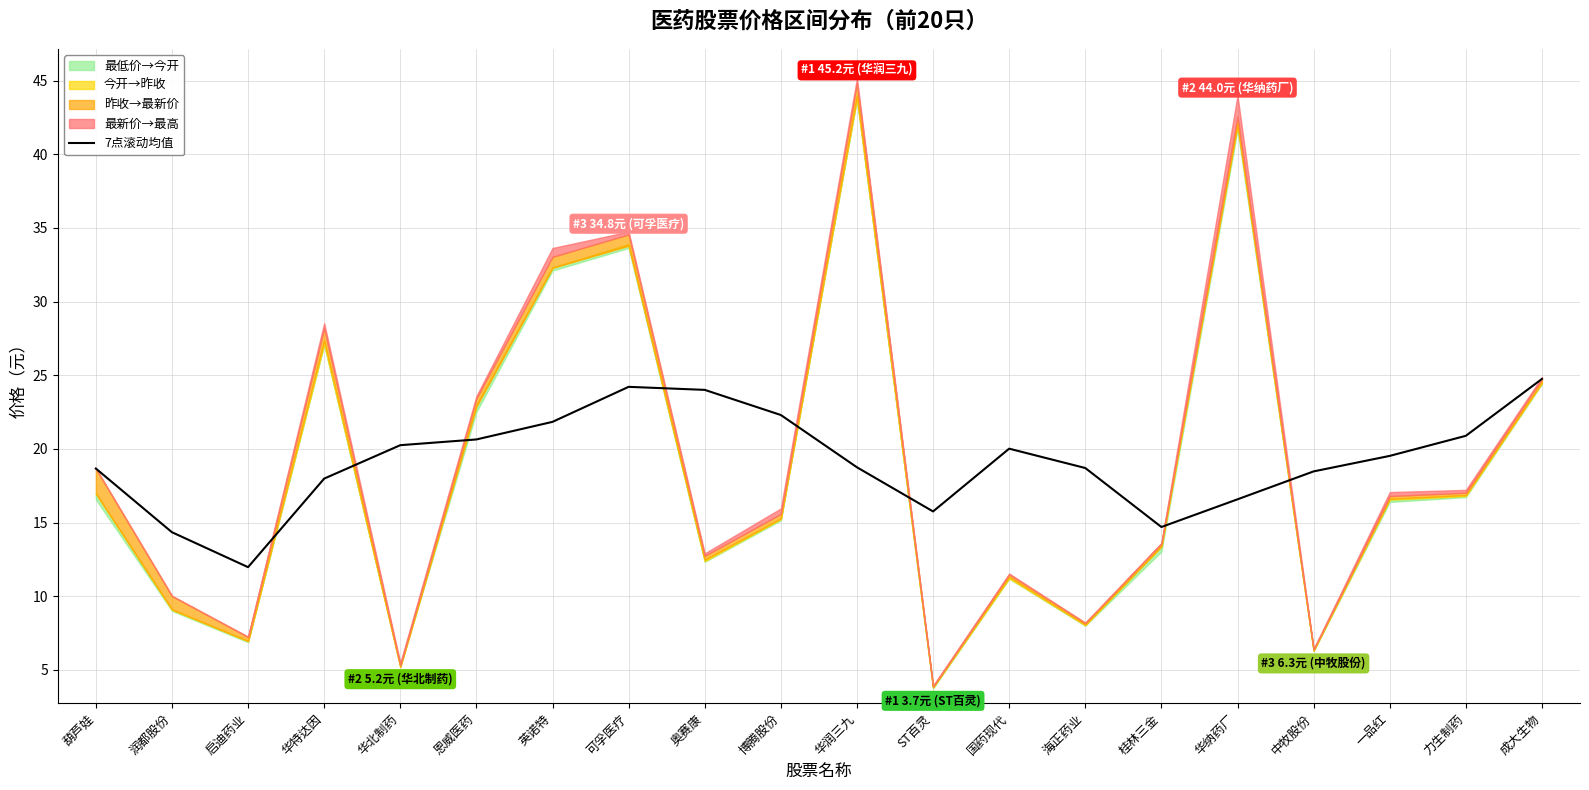

Reading left to right, transcribe all the data shown in this chart.

葫芦娃=18.7	润都股份=14.3	启迪药业=12.0	华特达因=18.0	华北制药=20.3	恩威医药=20.6	英诺特=21.8	可孚医疗=24.2	奥赛康=24.0	博腾股份=22.3	华润三九=18.8	ST百灵=15.8	国药现代=20.0	海正药业=18.7	桂林三金=14.7	华纳药厂=16.6	中牧股份=18.5	一品红=19.5	力生制药=20.9	成大生物=24.8